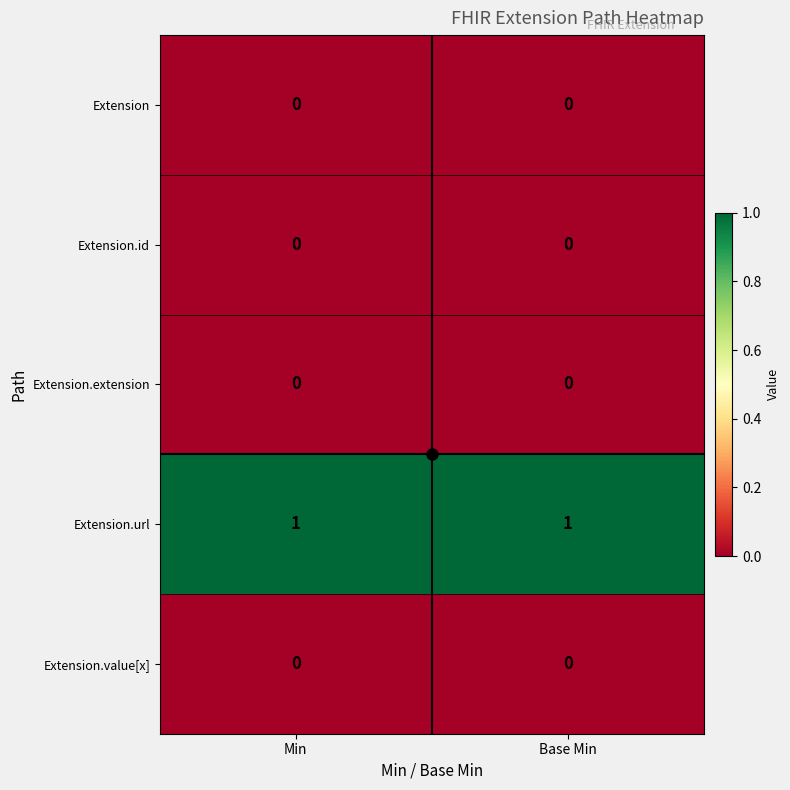

True or false: Extension.url has a value of 0 at Min.

False